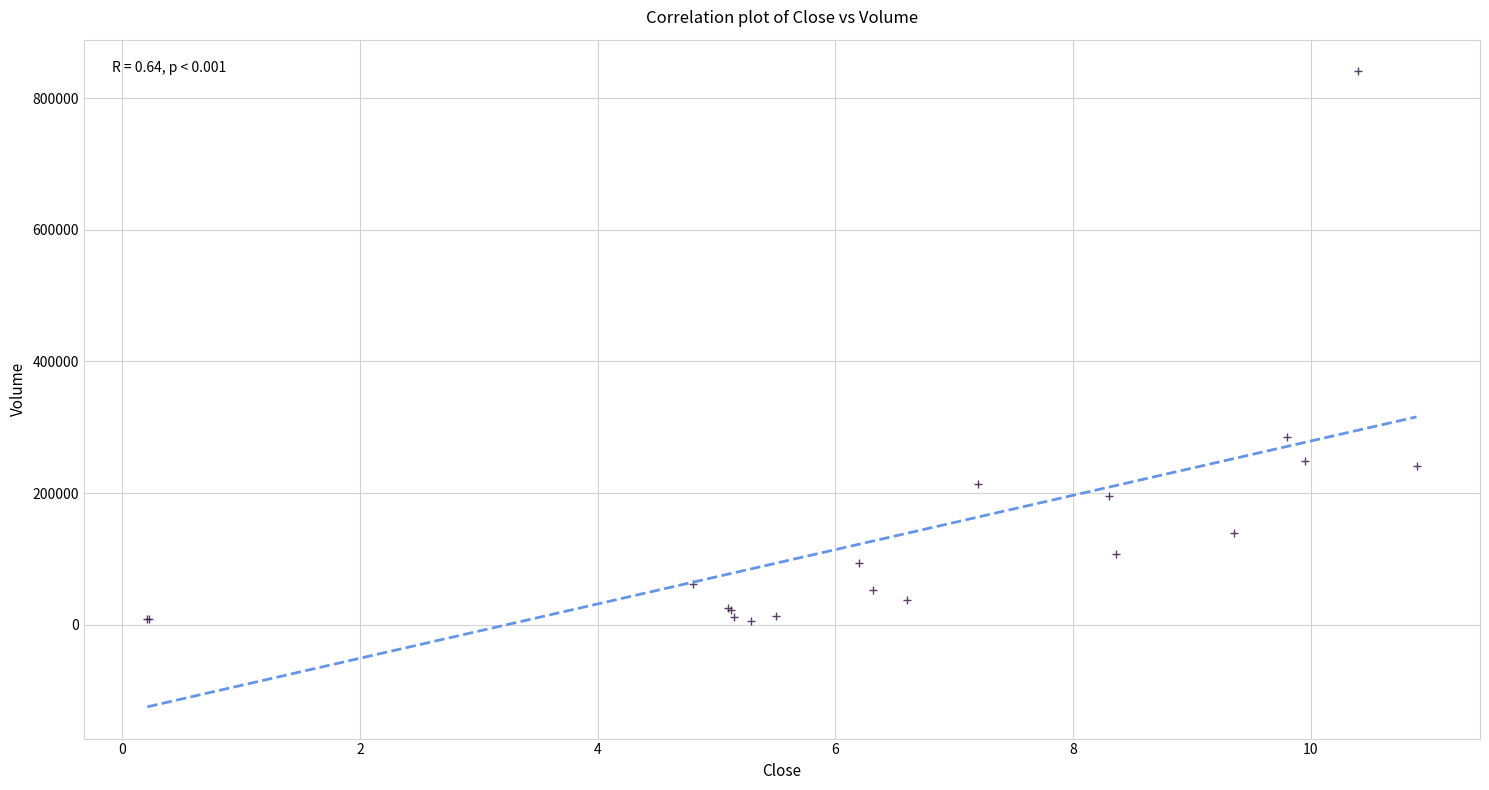

What Y value in the scatter plot is closest to 423000?

285000